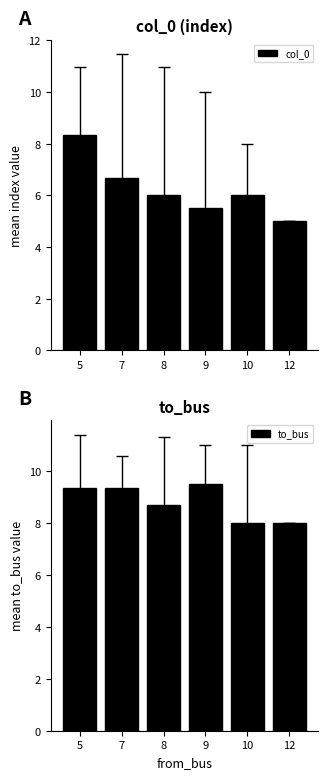

Count the col_0 values in the range 5 to 6.

4